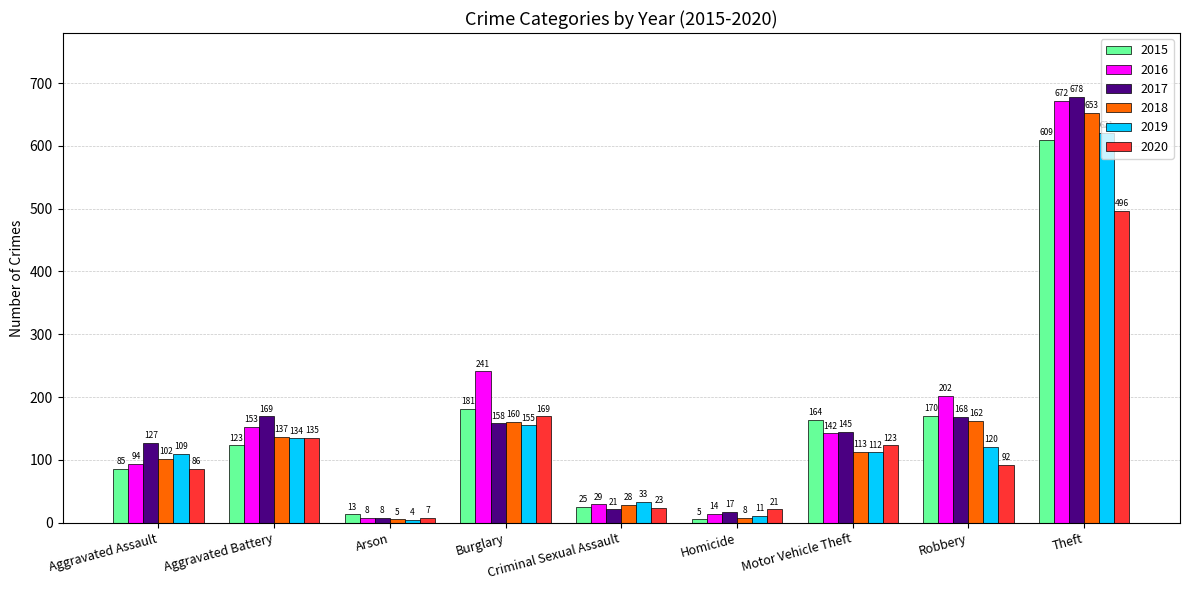

At which category is the sum across all series the highest?

Theft